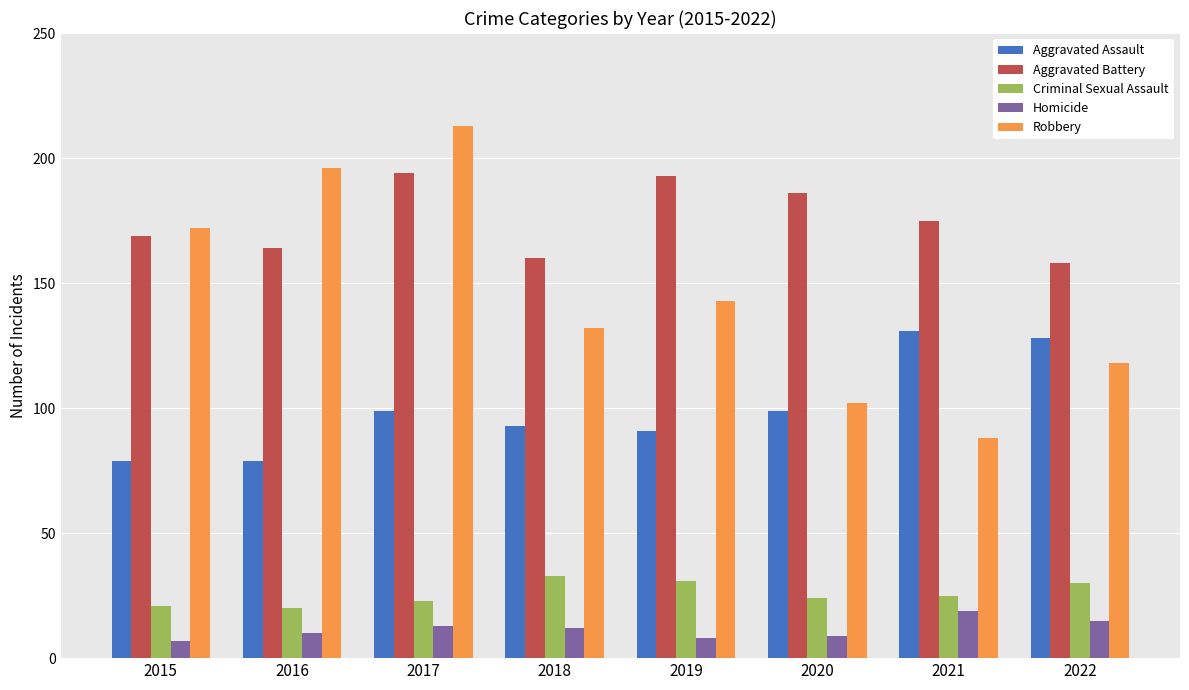

At which label is Robbery closest to 150?

2019